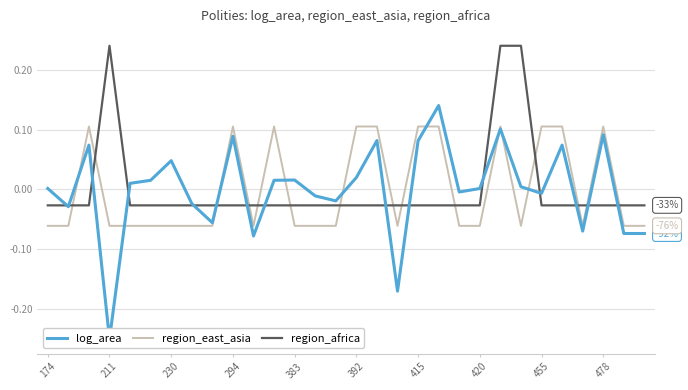

How many region_east_asia values are between 0 and 1?

11